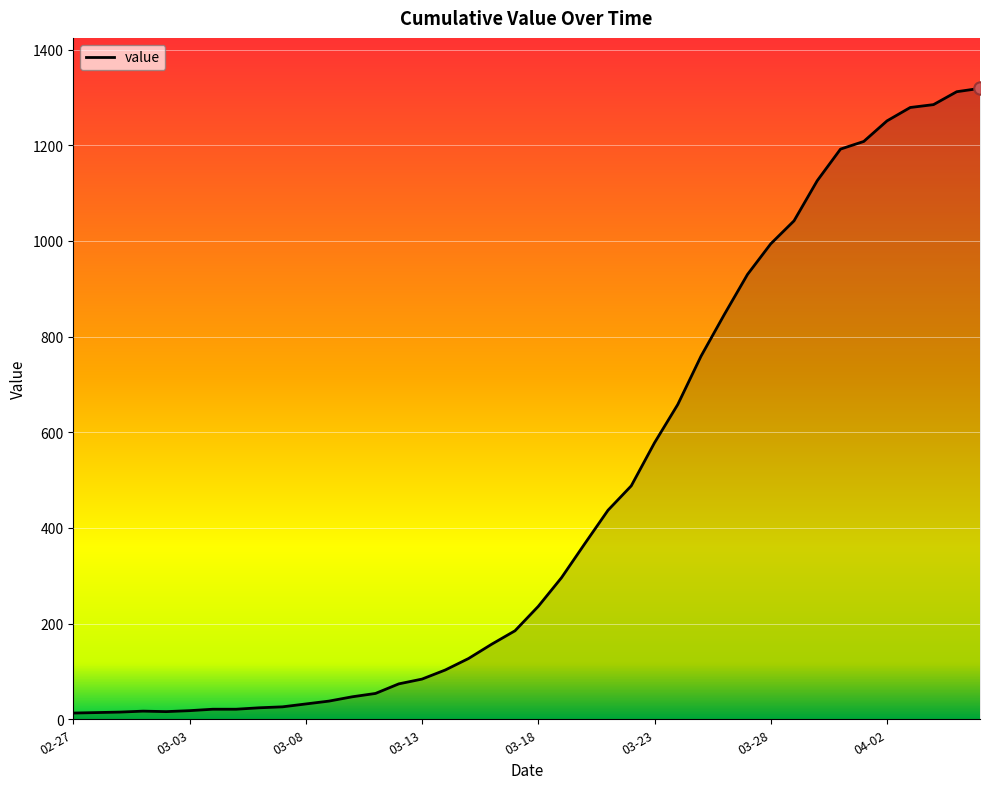

What is the greatest value displayed?

1319